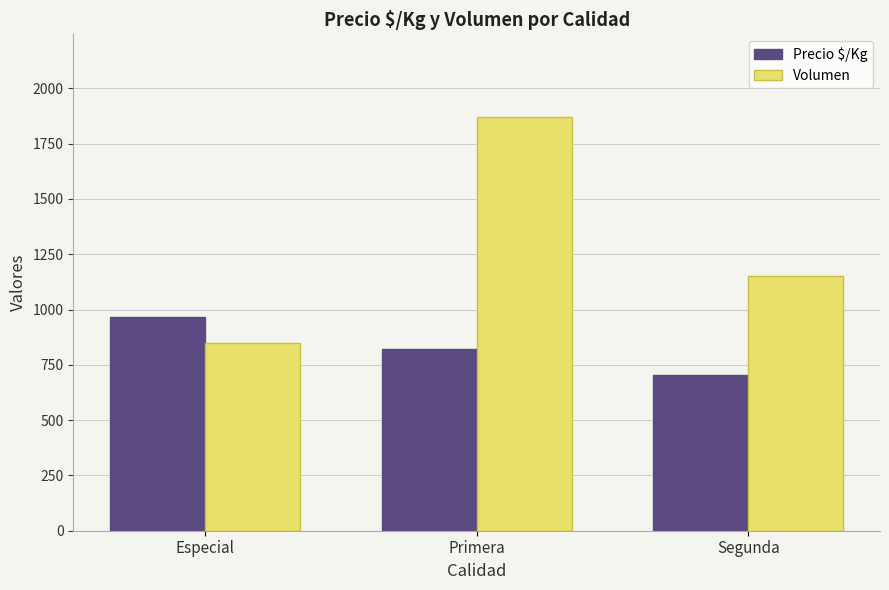

How many distinct data groups are displayed?

2